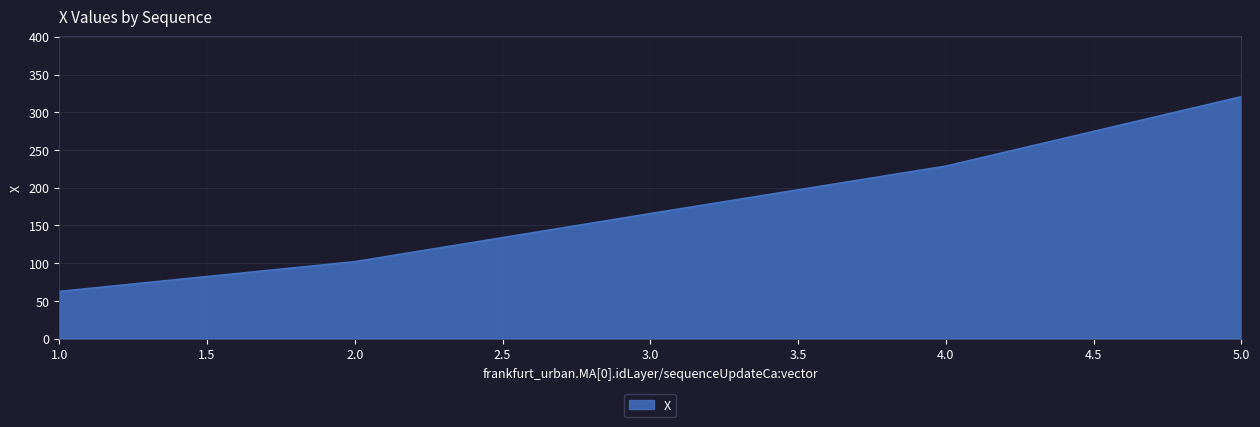

What is the ratio of the value at 4.0 to the value at 2.0?

2.2